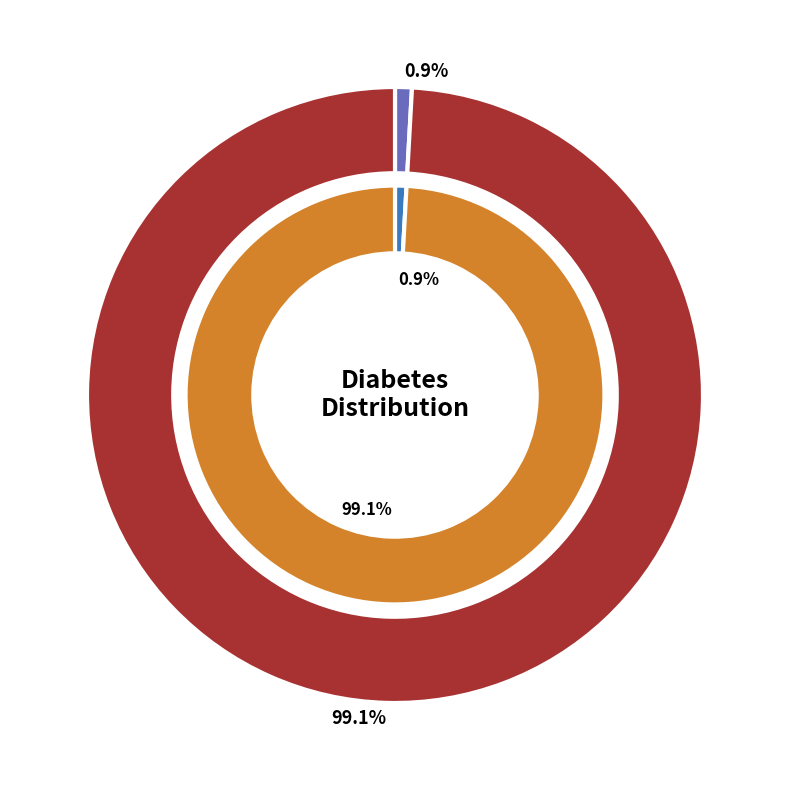

Does 15 represent more than half of the total?

No